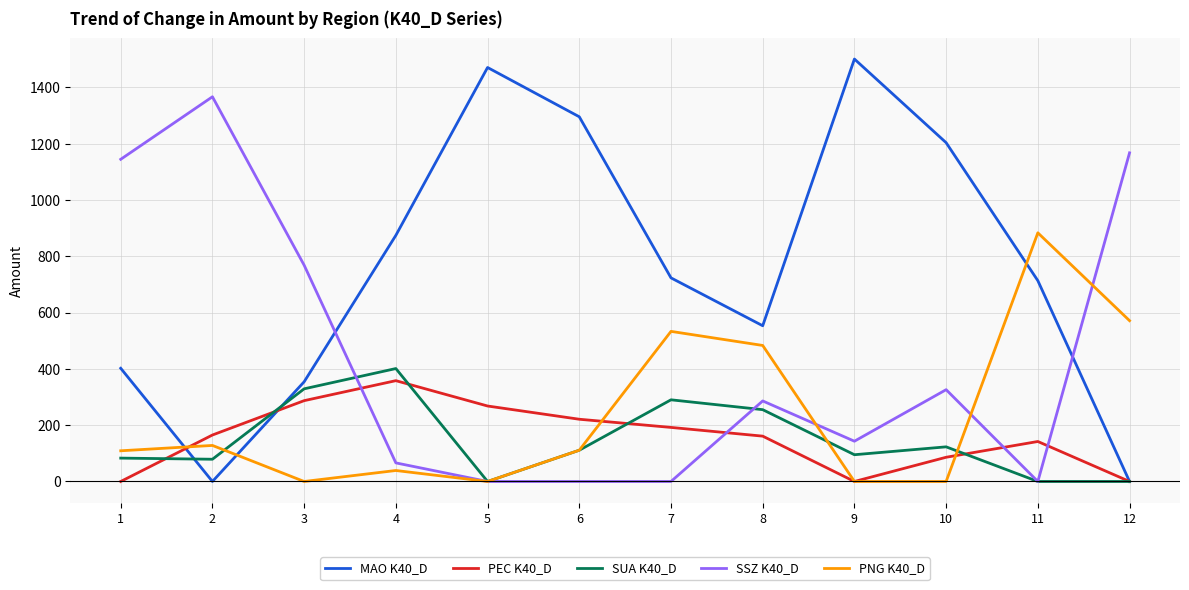

Which series has the largest total across all categories?

MAO K40_D